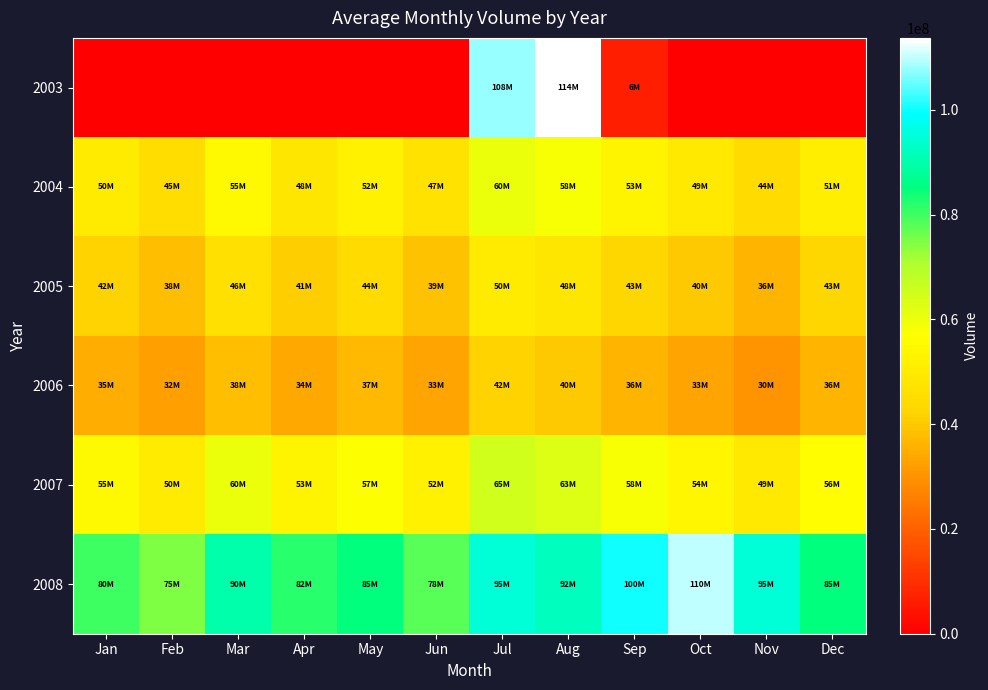

At Nov, list the series in order from largest to smallest.

2008, 2007, 2004, 2005, 2006, 2003